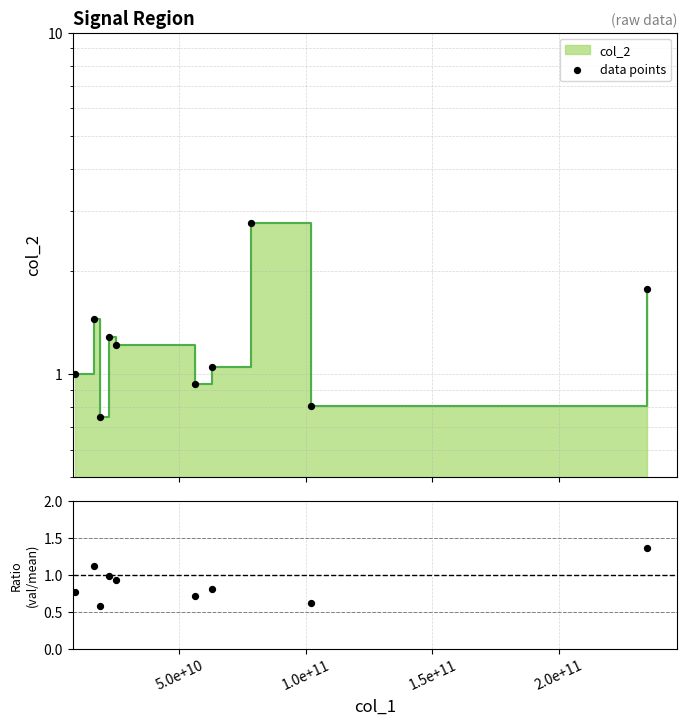

Which series has the largest total across all categories?

data points